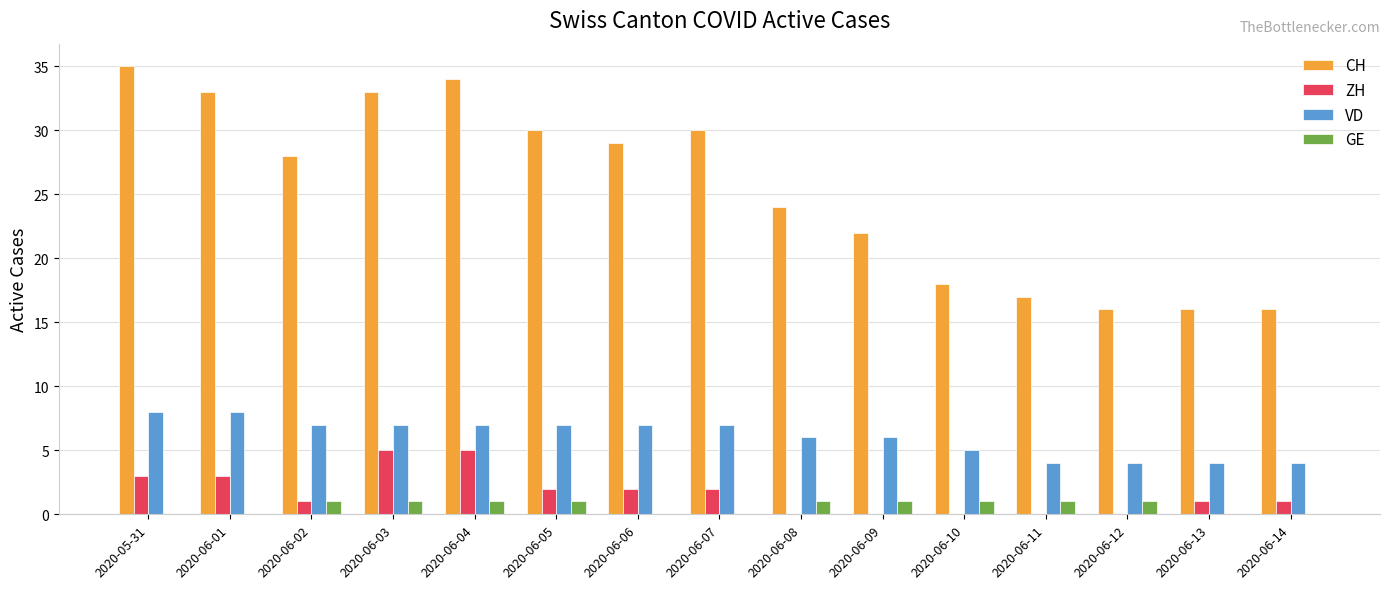

Reading left to right, list all the values displayed in this chart.

CH: 2020-05-31=35	2020-06-01=33	2020-06-02=28	2020-06-03=33	2020-06-04=34	2020-06-05=30	2020-06-06=29	2020-06-07=30	2020-06-08=24	2020-06-09=22	2020-06-10=18	2020-06-11=17	2020-06-12=16	2020-06-13=16	2020-06-14=16
ZH: 2020-05-31=3	2020-06-01=3	2020-06-02=1	2020-06-03=5	2020-06-04=5	2020-06-05=2	2020-06-06=2	2020-06-07=2	2020-06-08=0	2020-06-09=0	2020-06-10=0	2020-06-11=0	2020-06-12=0	2020-06-13=1	2020-06-14=1
VD: 2020-05-31=8	2020-06-01=8	2020-06-02=7	2020-06-03=7	2020-06-04=7	2020-06-05=7	2020-06-06=7	2020-06-07=7	2020-06-08=6	2020-06-09=6	2020-06-10=5	2020-06-11=4	2020-06-12=4	2020-06-13=4	2020-06-14=4
GE: 2020-05-31=0	2020-06-01=0	2020-06-02=1	2020-06-03=1	2020-06-04=1	2020-06-05=1	2020-06-06=0	2020-06-07=0	2020-06-08=1	2020-06-09=1	2020-06-10=1	2020-06-11=1	2020-06-12=1	2020-06-13=0	2020-06-14=0